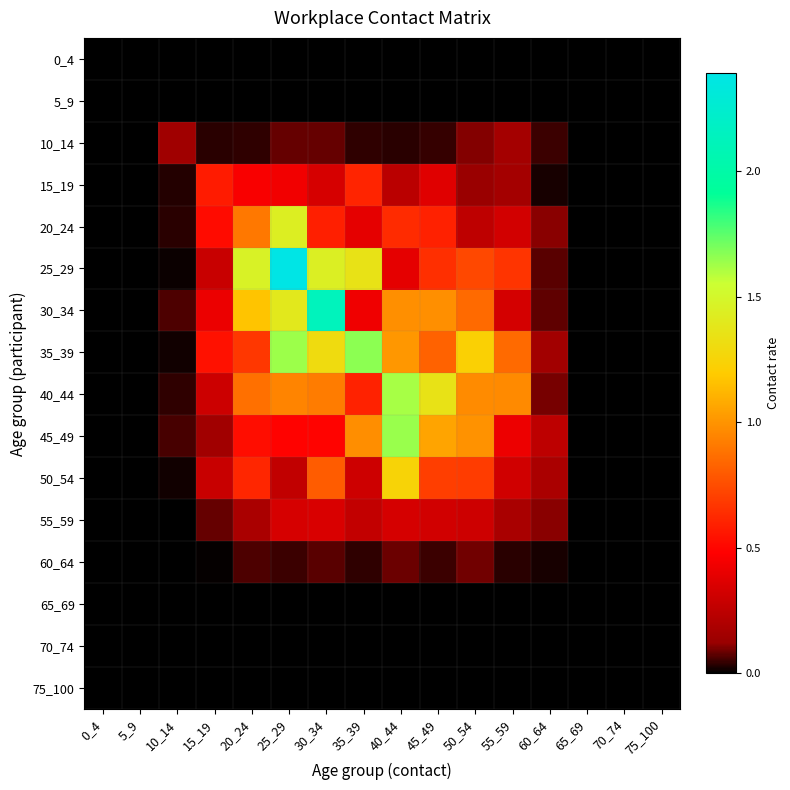

How many series are shown in this chart?

16